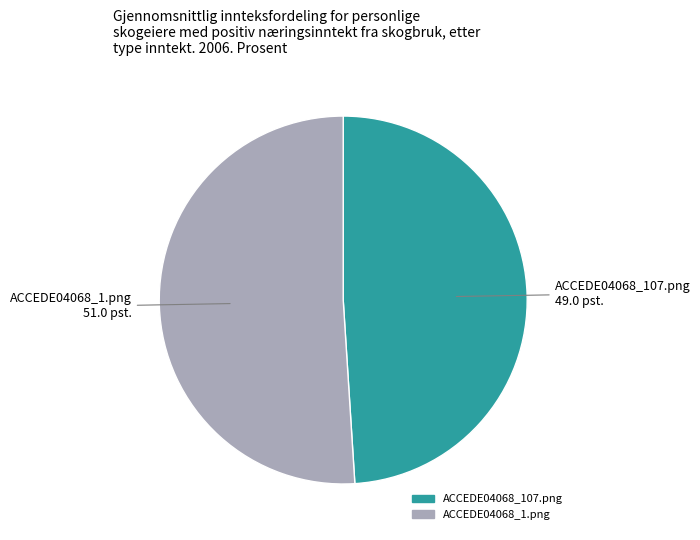

Which has a higher value, ACCEDE04068_1.png or ACCEDE04068_107.png?

ACCEDE04068_1.png